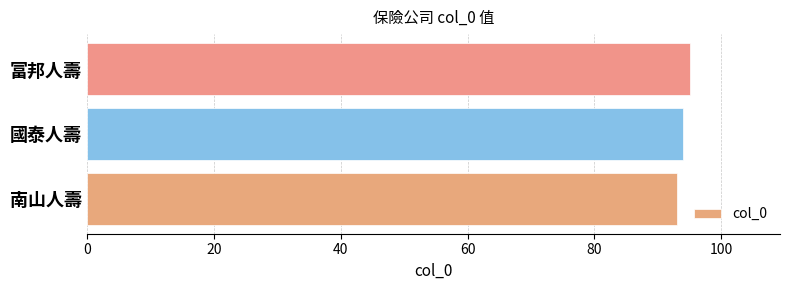

Reading bottom to top, transcribe all the data shown in this chart.

93	94	95